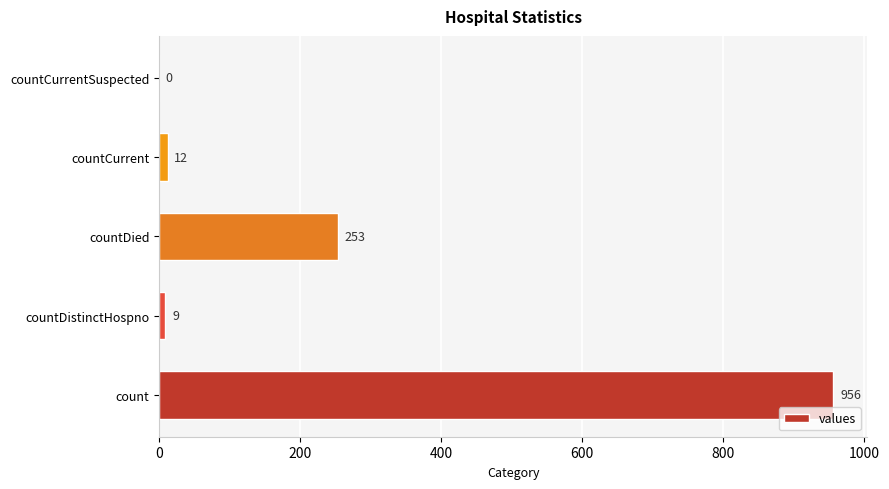

Count the number of categories in the chart.

5